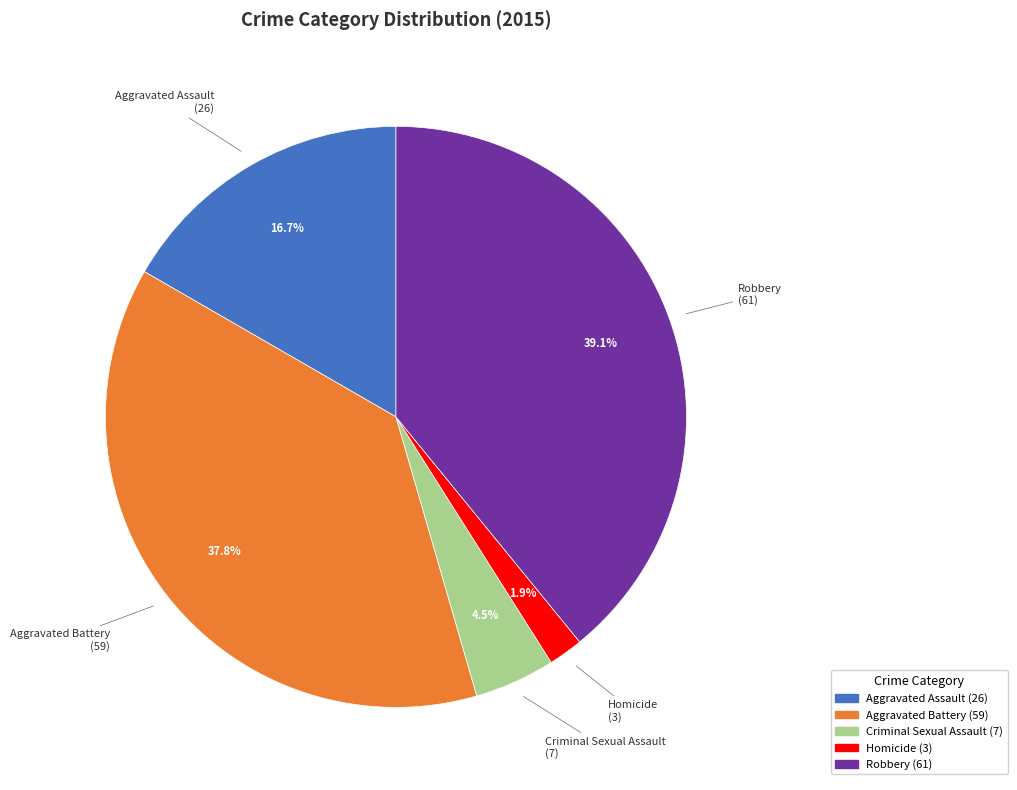

Does Robbery account for over 50% of the chart?

No